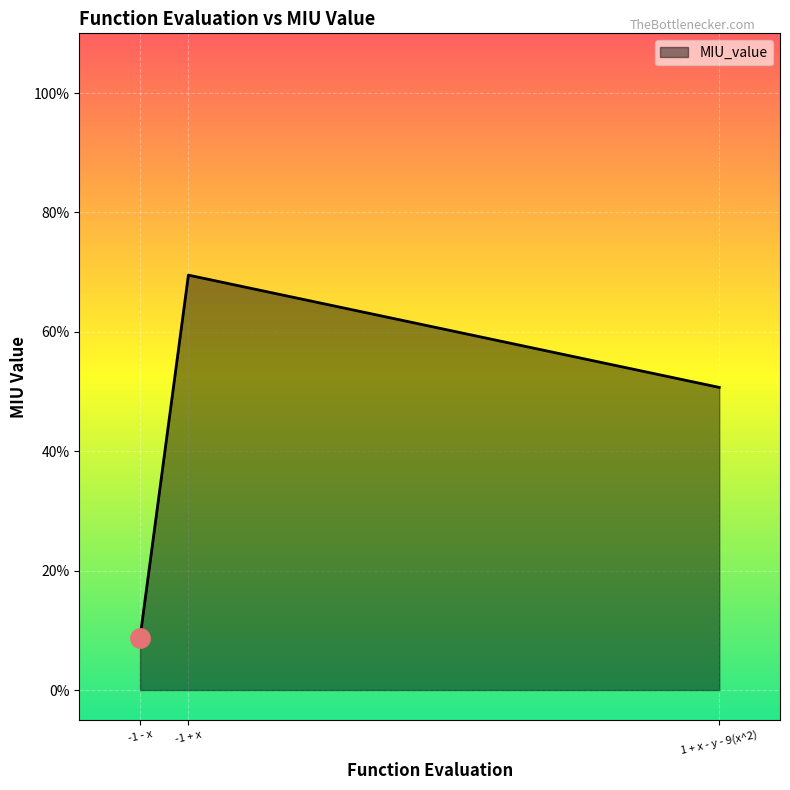

Does the chart display data point markers on the line(s)?

No